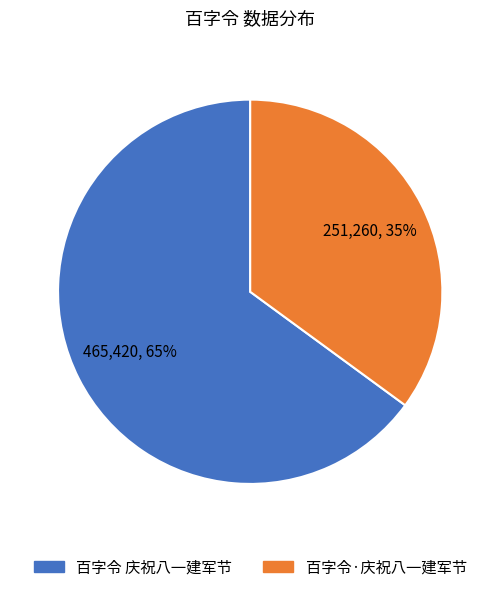

To the nearest percent, what is the average slice percentage?

50%